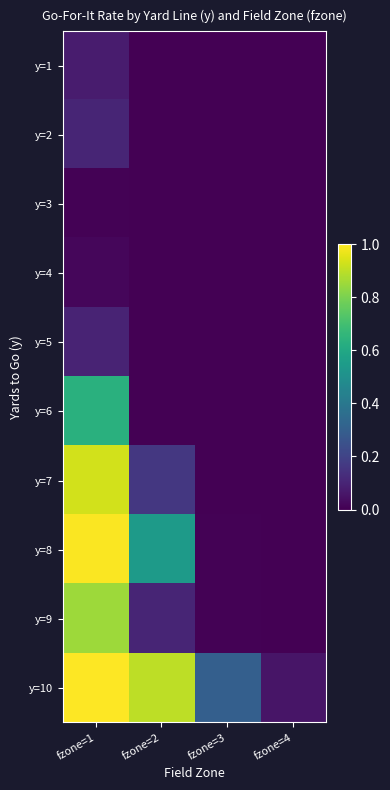

Count the number of data series in this chart.

10